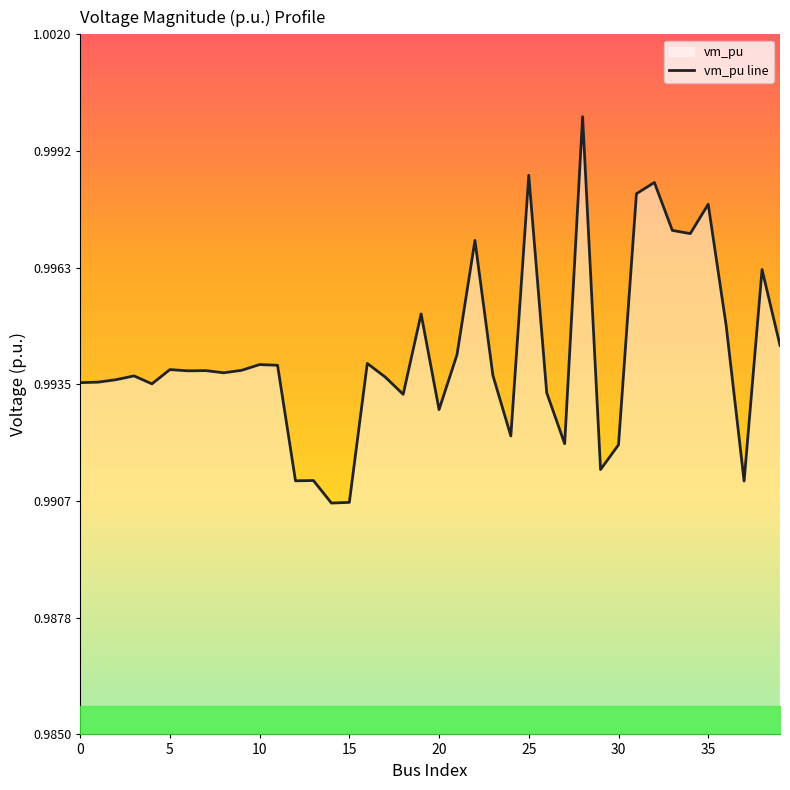

What is the greatest value displayed?

1.0